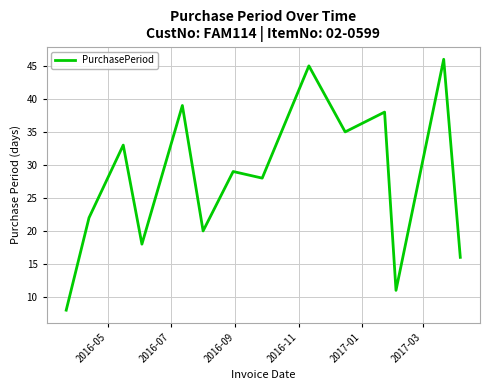

What is the smallest value displayed?

8